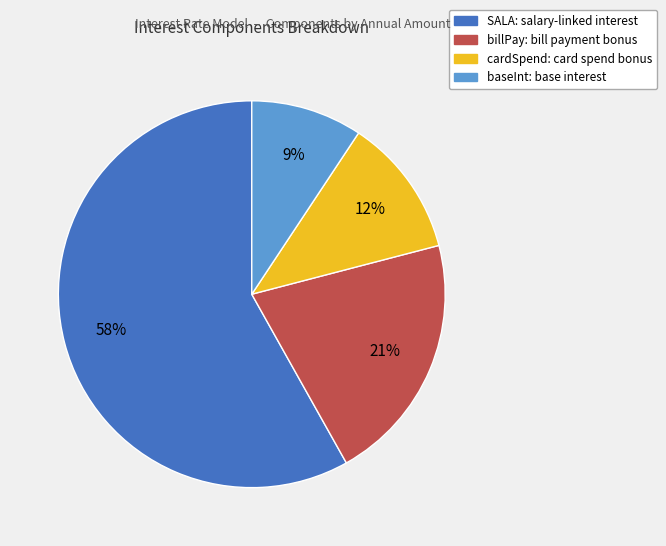

Rank the categories by value from highest to lowest.

SALA, billPay, cardSpend, baseInt